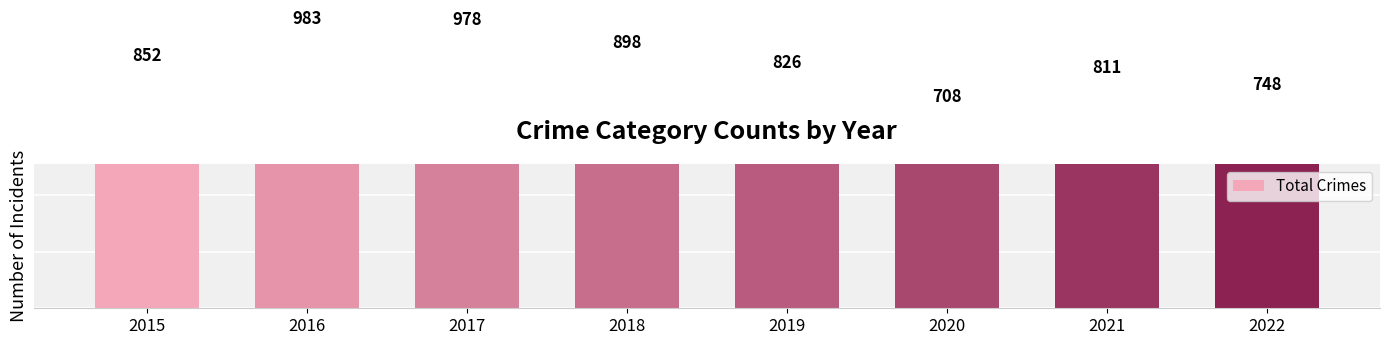

What is the difference between the values at 2021 and 2017?

167